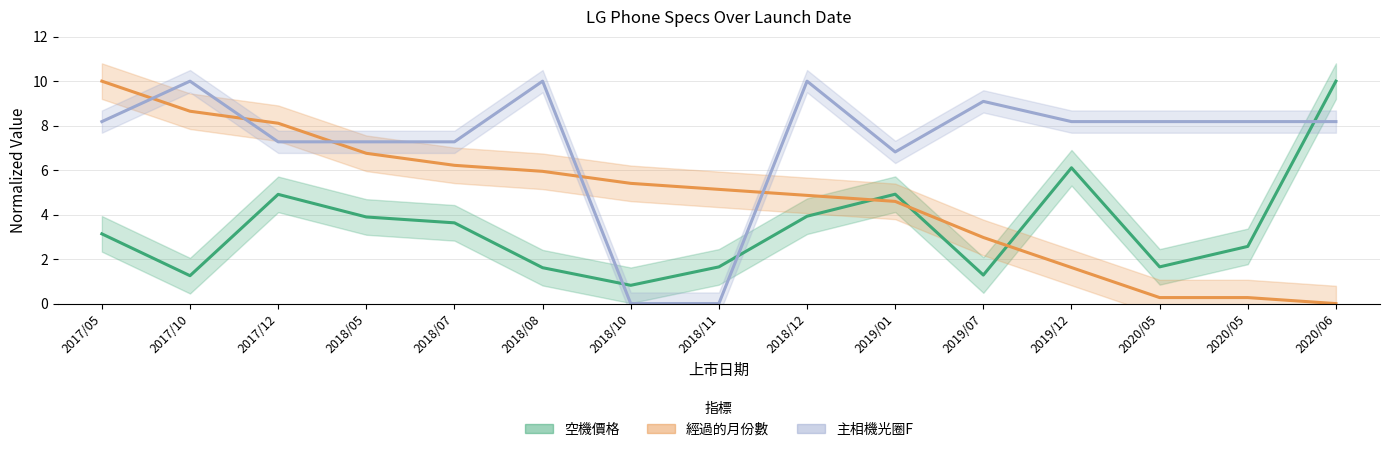

What is the label of the 2nd point from the right?

2020/05